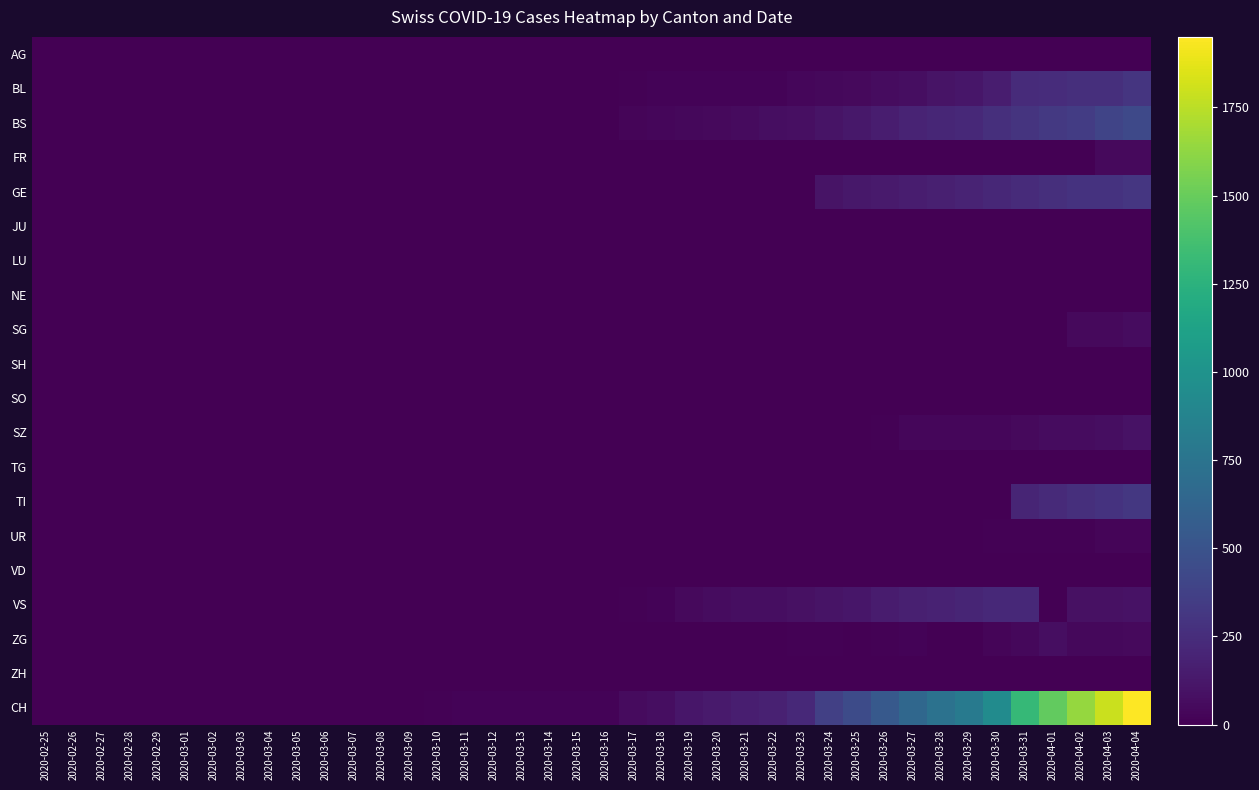

What is the greatest value displayed?

1950